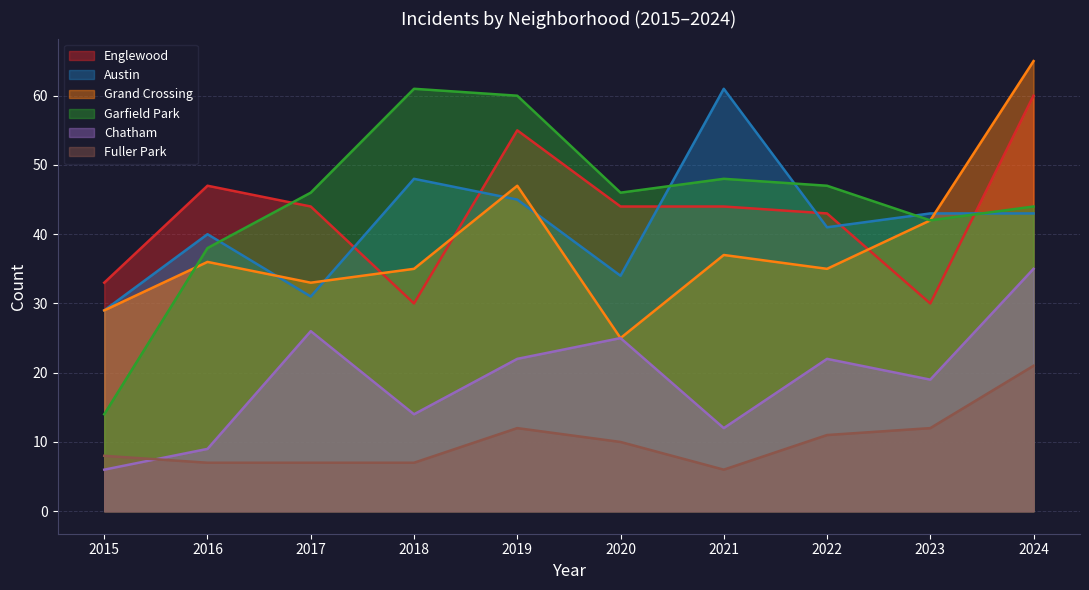

What is the difference between the maximum and second lowest values in the Fuller Park series?

14